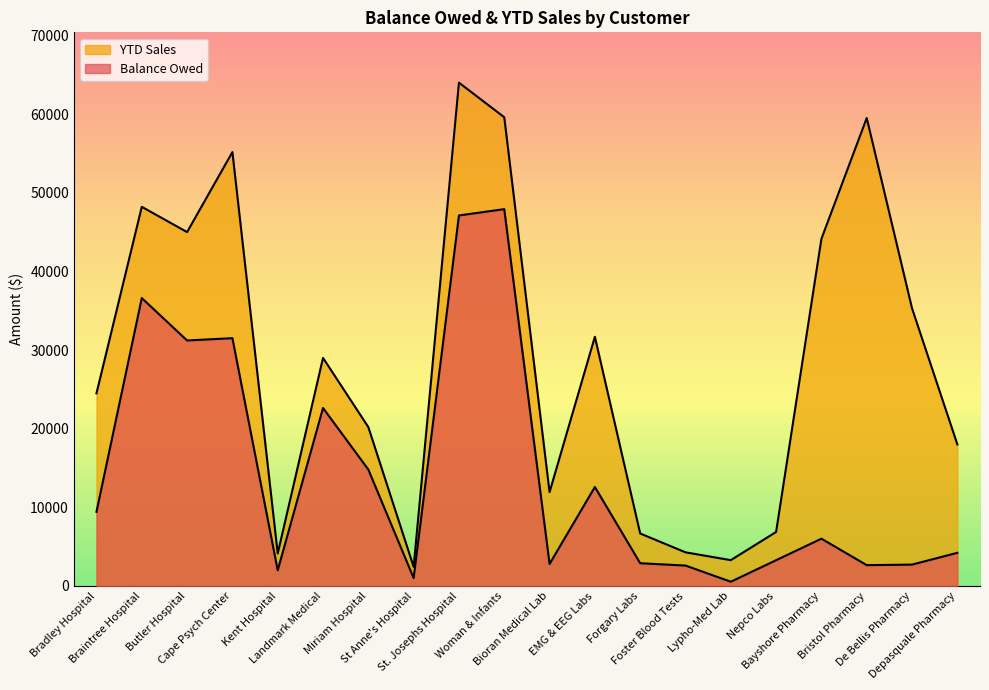

Rank the series by their average value, from lowest to highest.

Balance Owed, YTD Sales